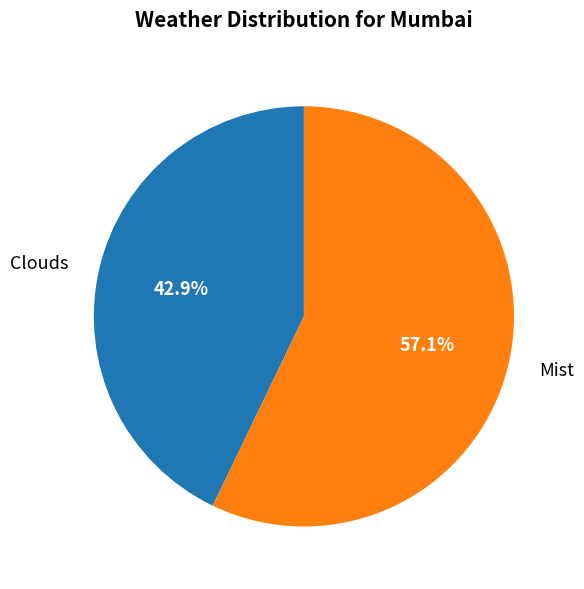

Between Mist and Clouds, which is larger?

Mist